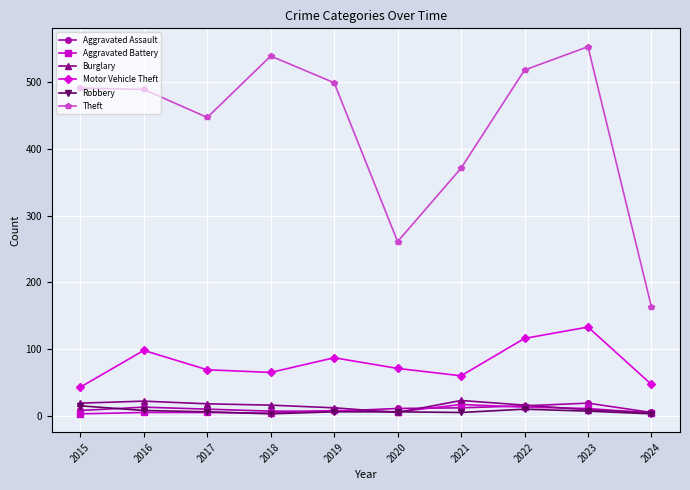

Which label corresponds to the largest value in the chart?

2023